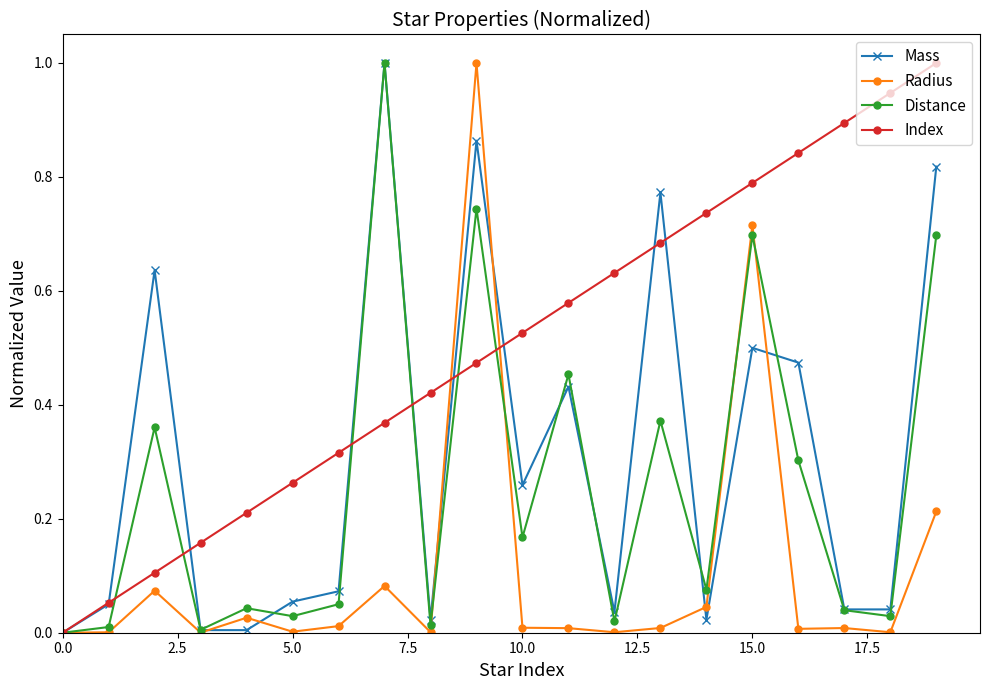

Which series has the largest total across all categories?

Index